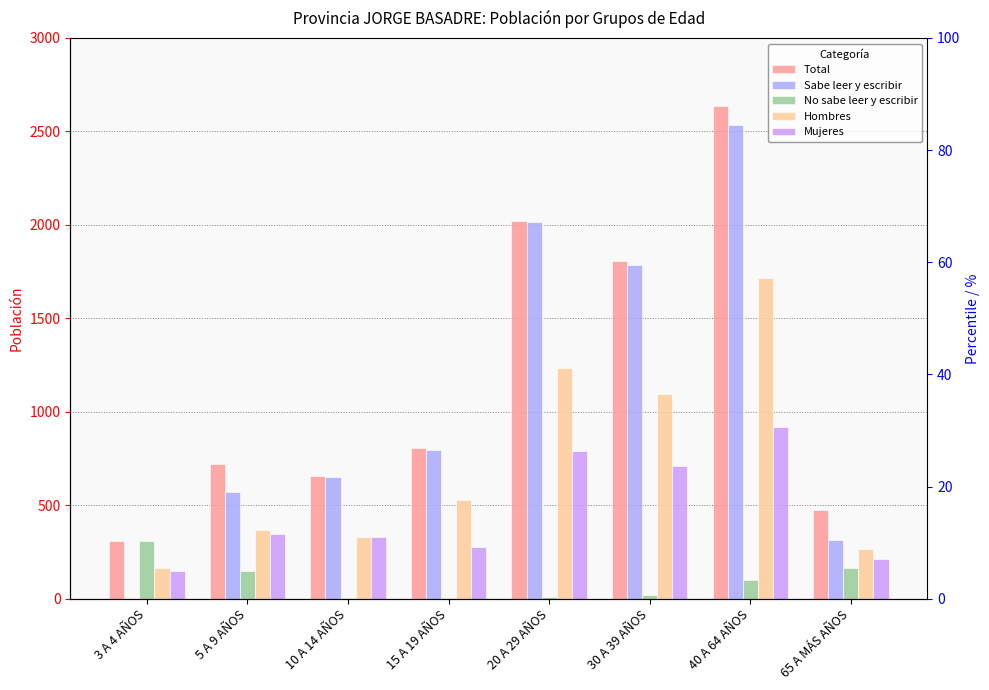

Count the number of data series in this chart.

5